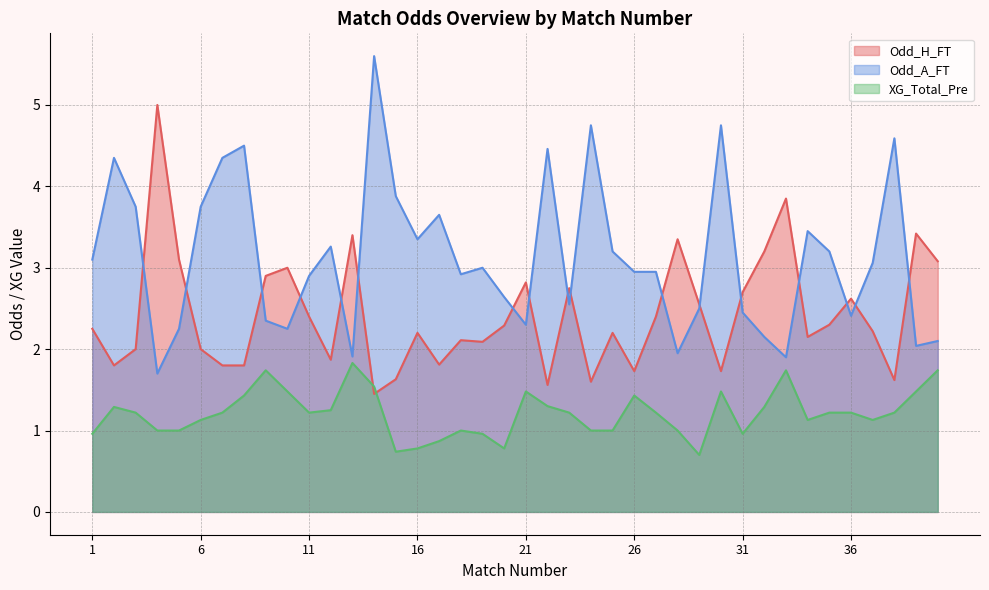

Where do Odd_A_FT and Odd_H_FT first cross each other?

3 and 4